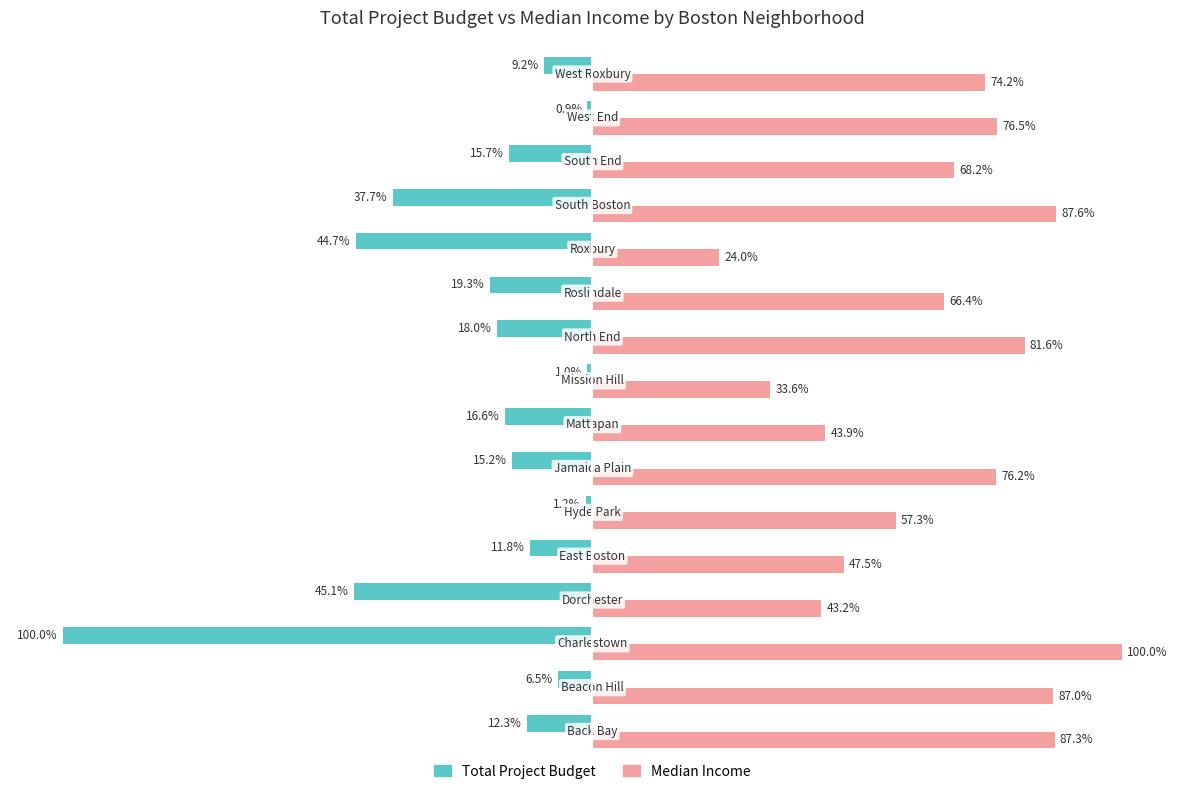

True or false: Median Income has a value of 35.3 at 14.

False